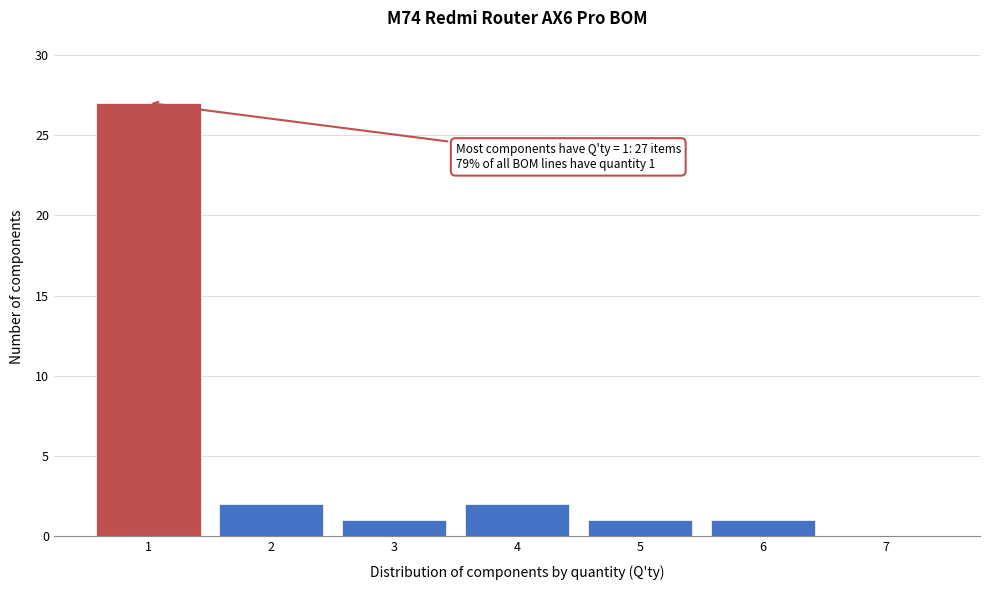

Reading right to left, list all the values displayed in this chart.

7=0	6=1	5=1	4=2	3=1	2=2	1=27